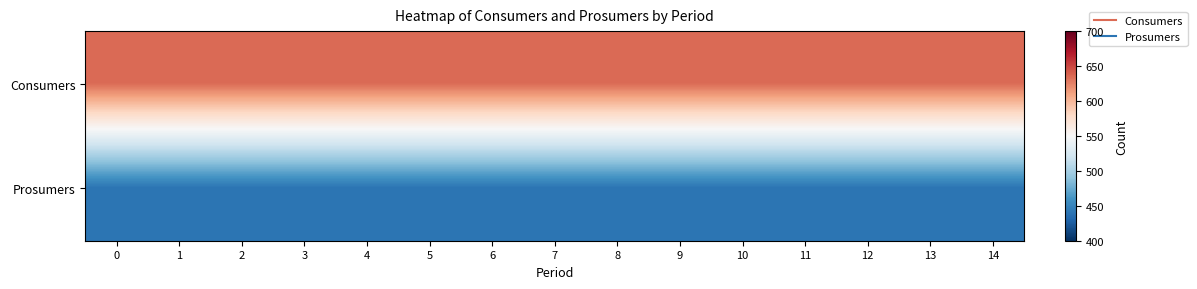

What is the maximum value shown in the chart?

635